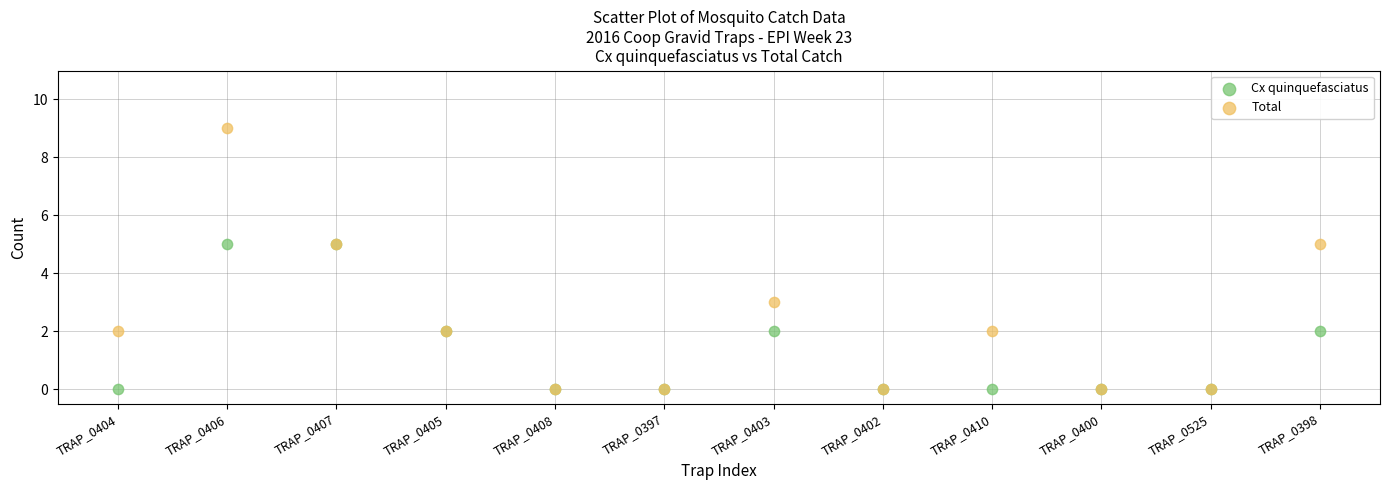

Which series contains the highest Y value?

Total